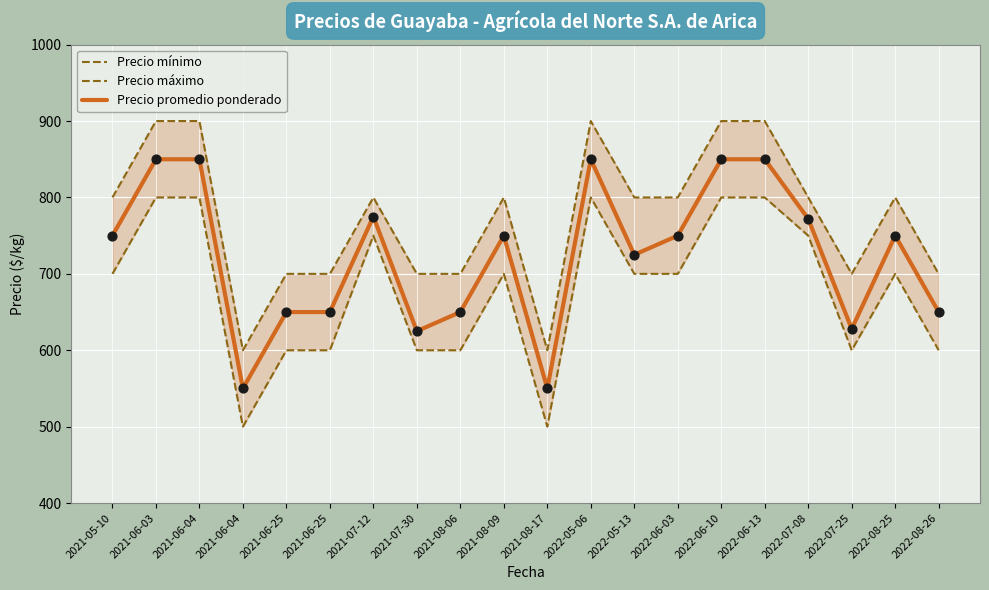

Which series contains the highest Y value?

Precio máximo